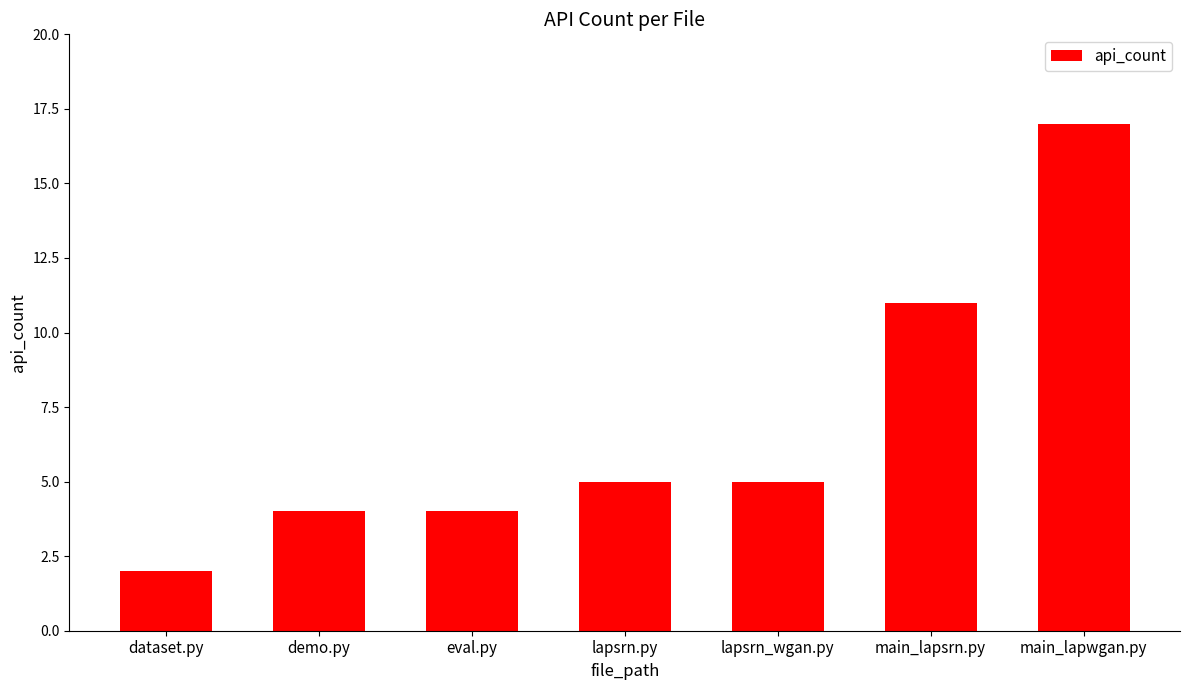

True or false: the data shows 17 at main_lapwgan.py.

True